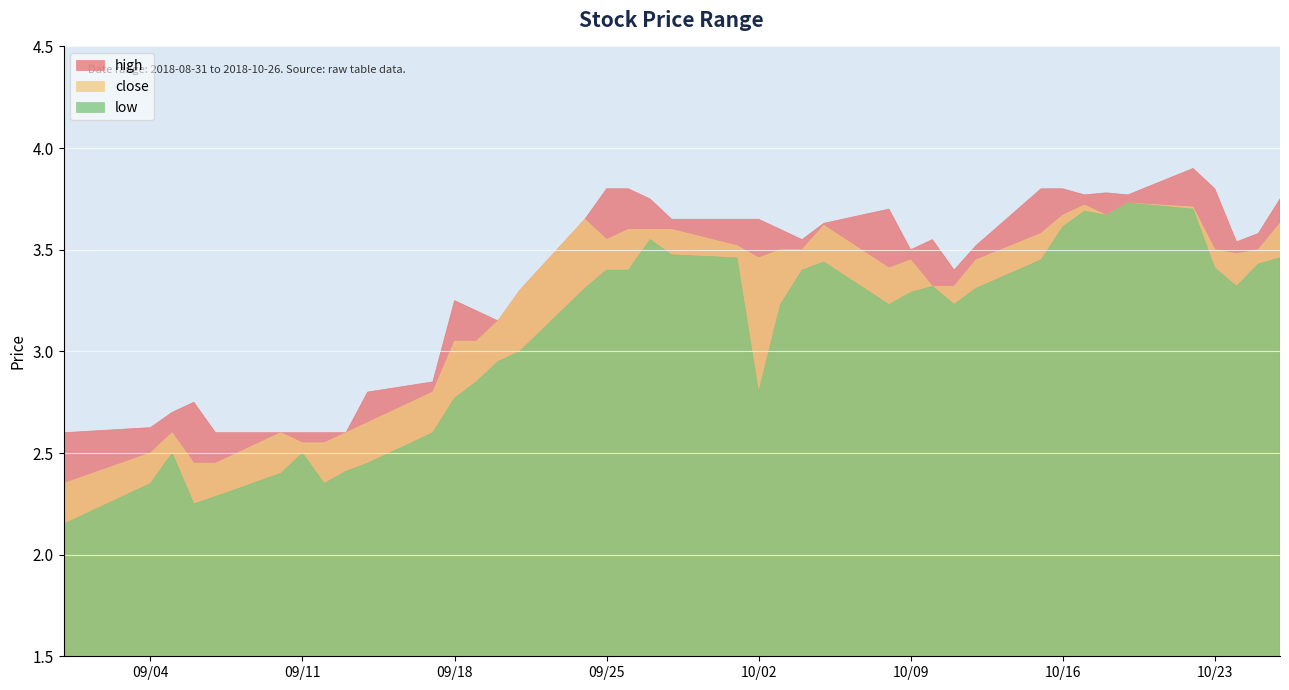

What is the difference between the low values at 2018-10-16 and 2018-09-20?

0.7